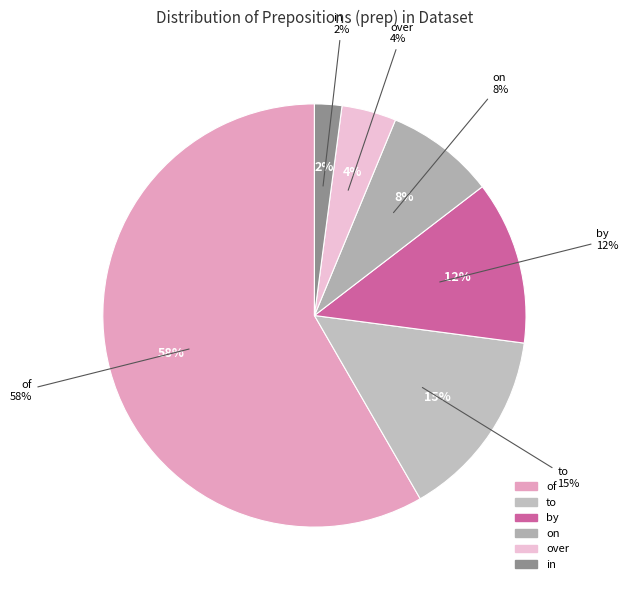

What percentage is the by slice, to the nearest percent?

12%